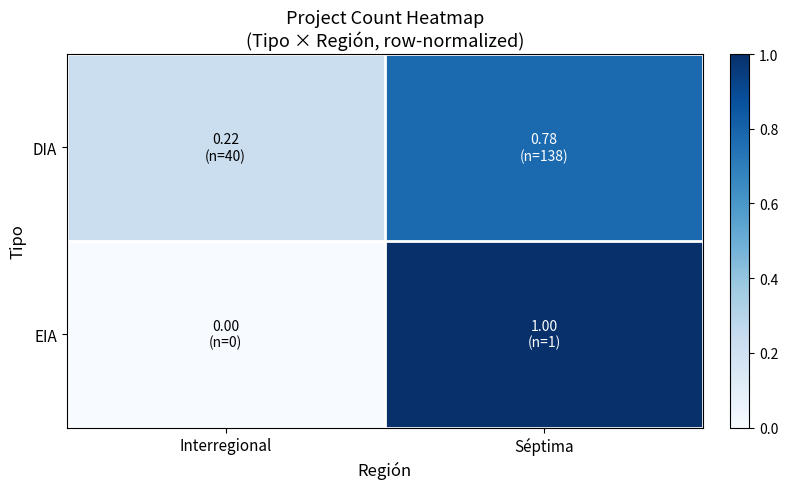

How many data points does each series have?

2